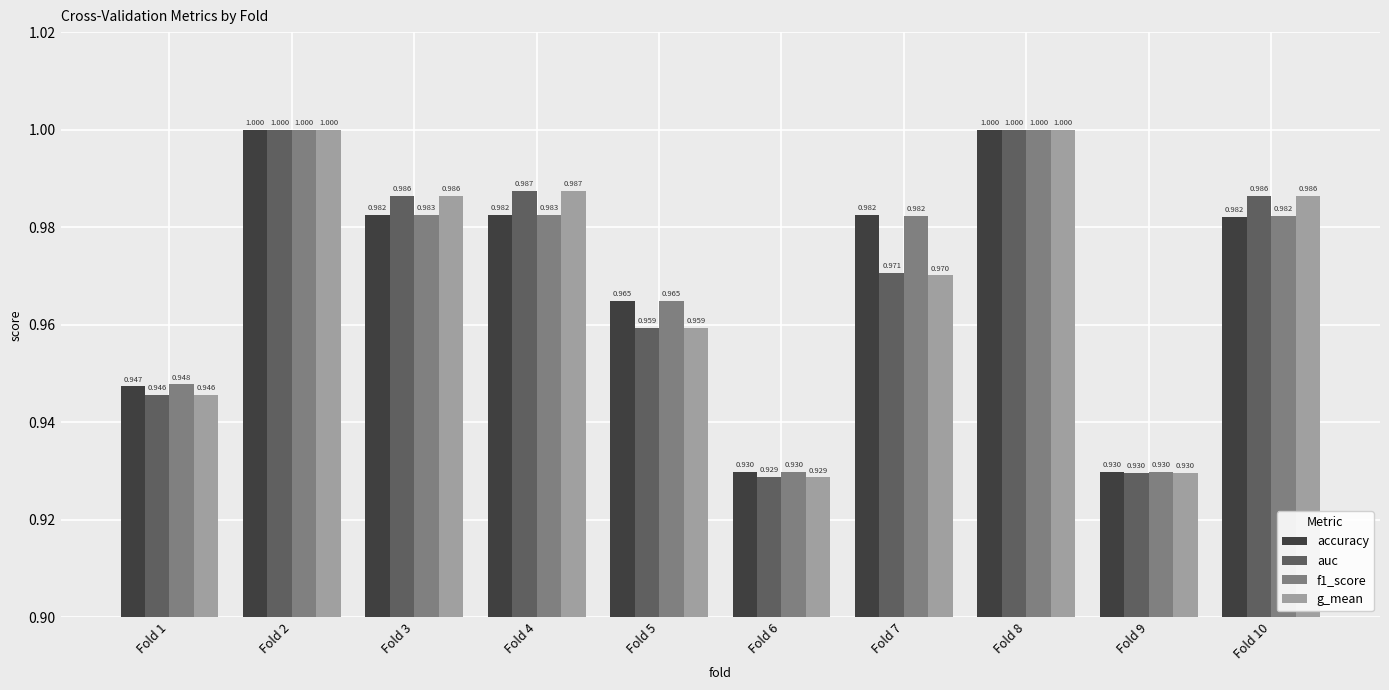

What are all the series names shown in the legend?

accuracy, auc, f1_score, g_mean